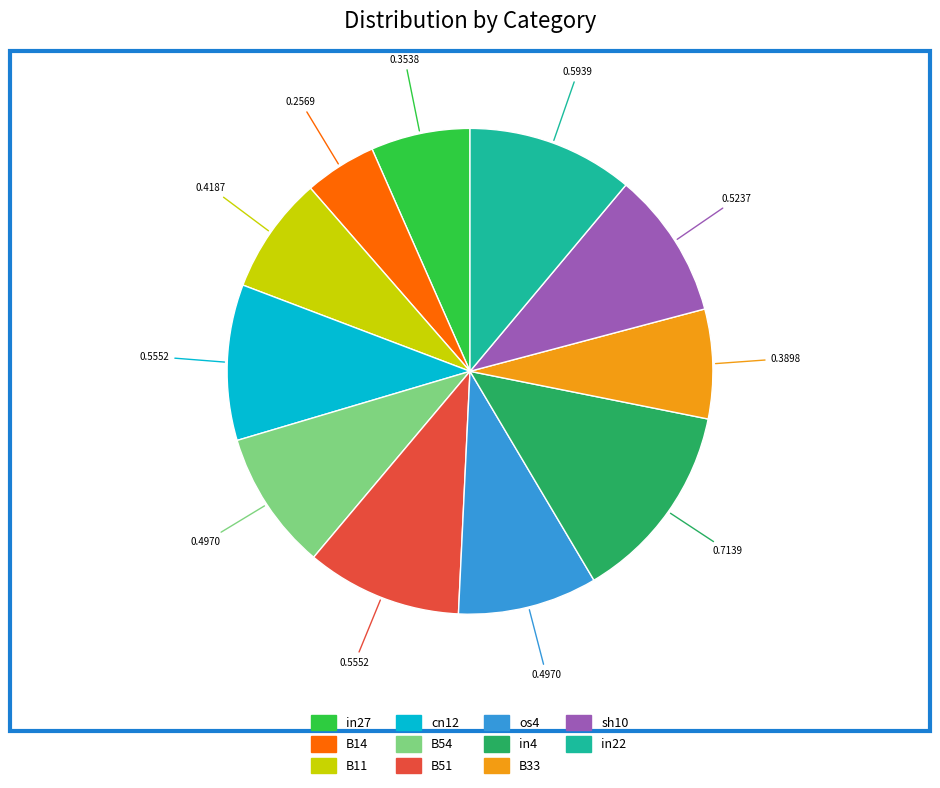

Do B54 and sh10 together represent more than half of the pie?

No